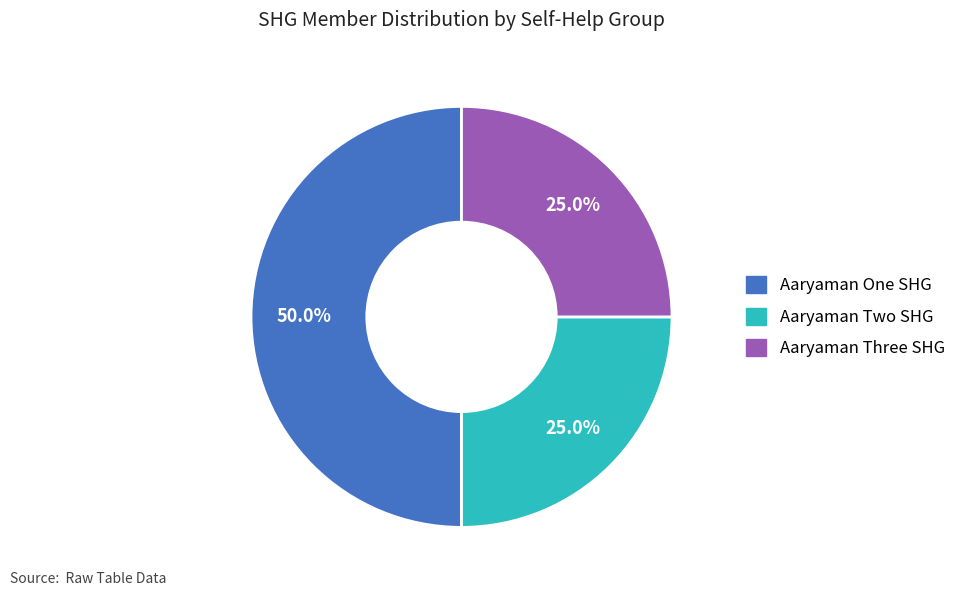

Which category has the biggest portion of the pie?

Aaryaman One SHG